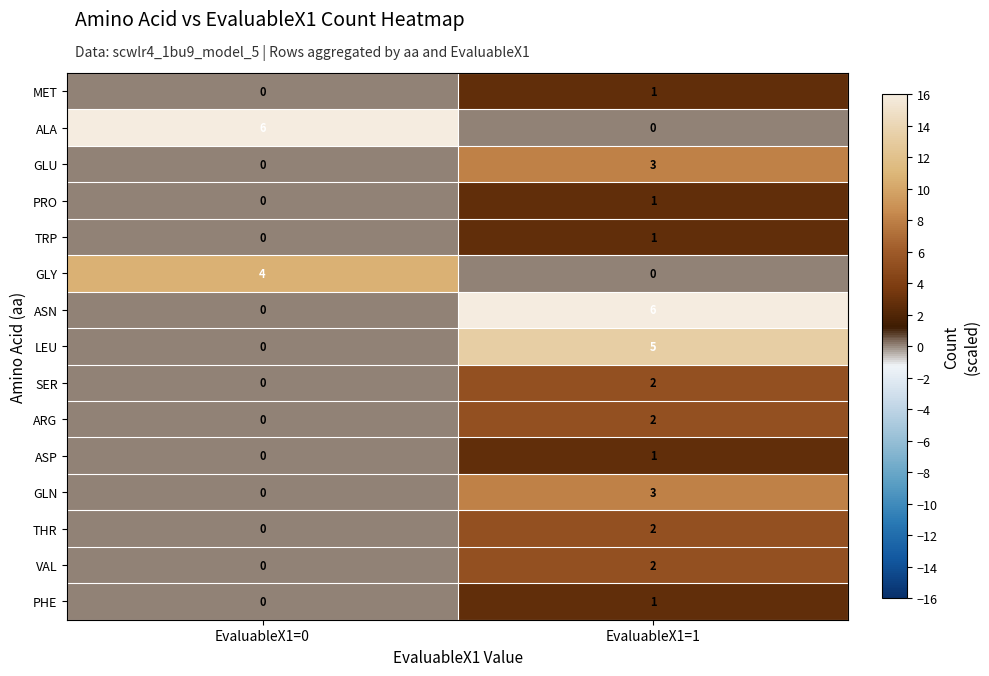

Is the value of ASN at EvaluableX1=1 greater than the value of PHE at EvaluableX1=0?

Yes